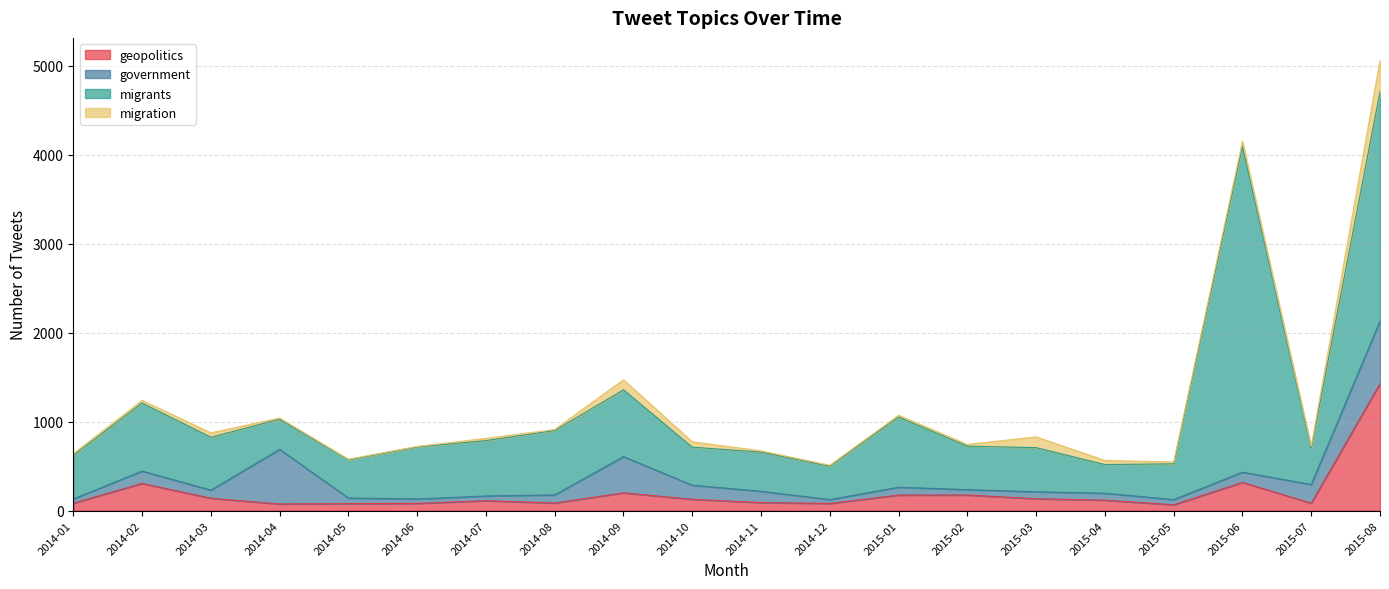

How many intersections are there between migration and government?

2